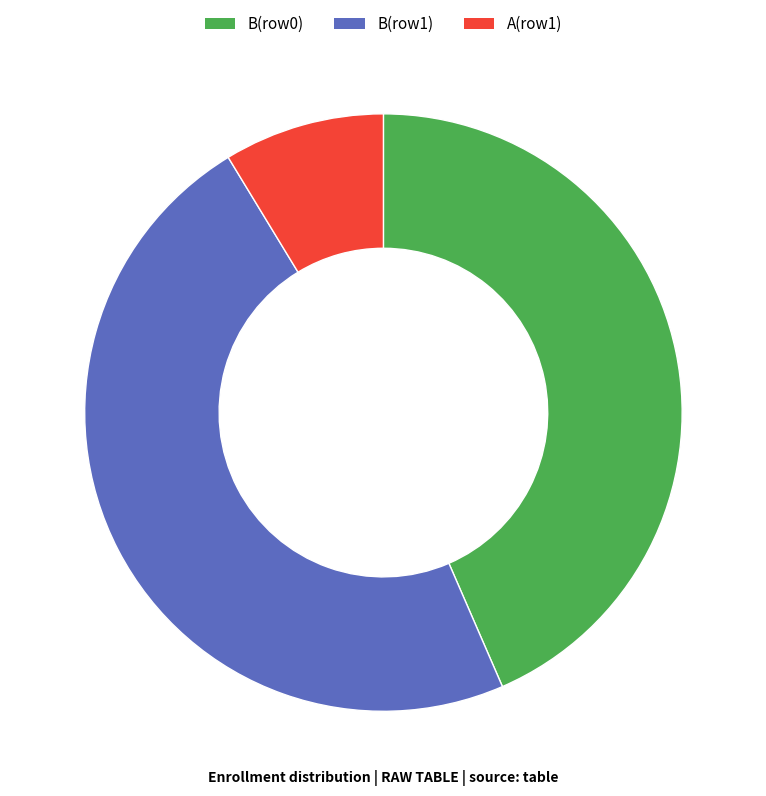

The B(row1) slice represents 48% of the pie. True or false?

True